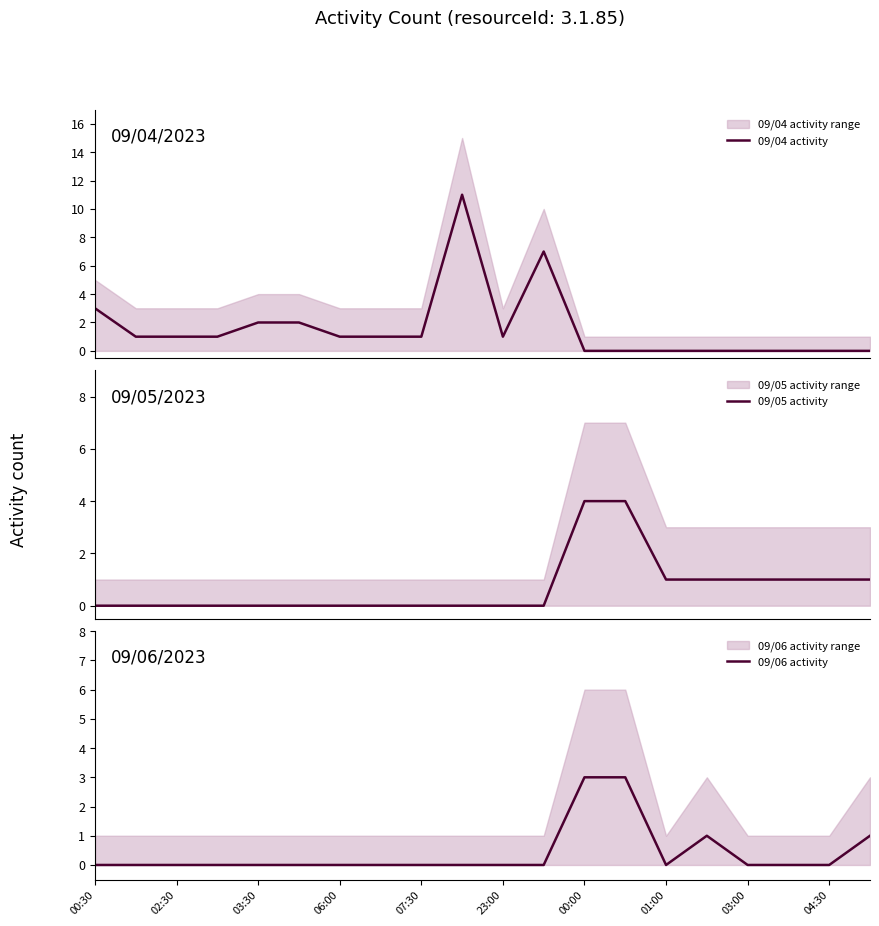

True or false: 09/06 activity has a value of 0 at 01:00.

True